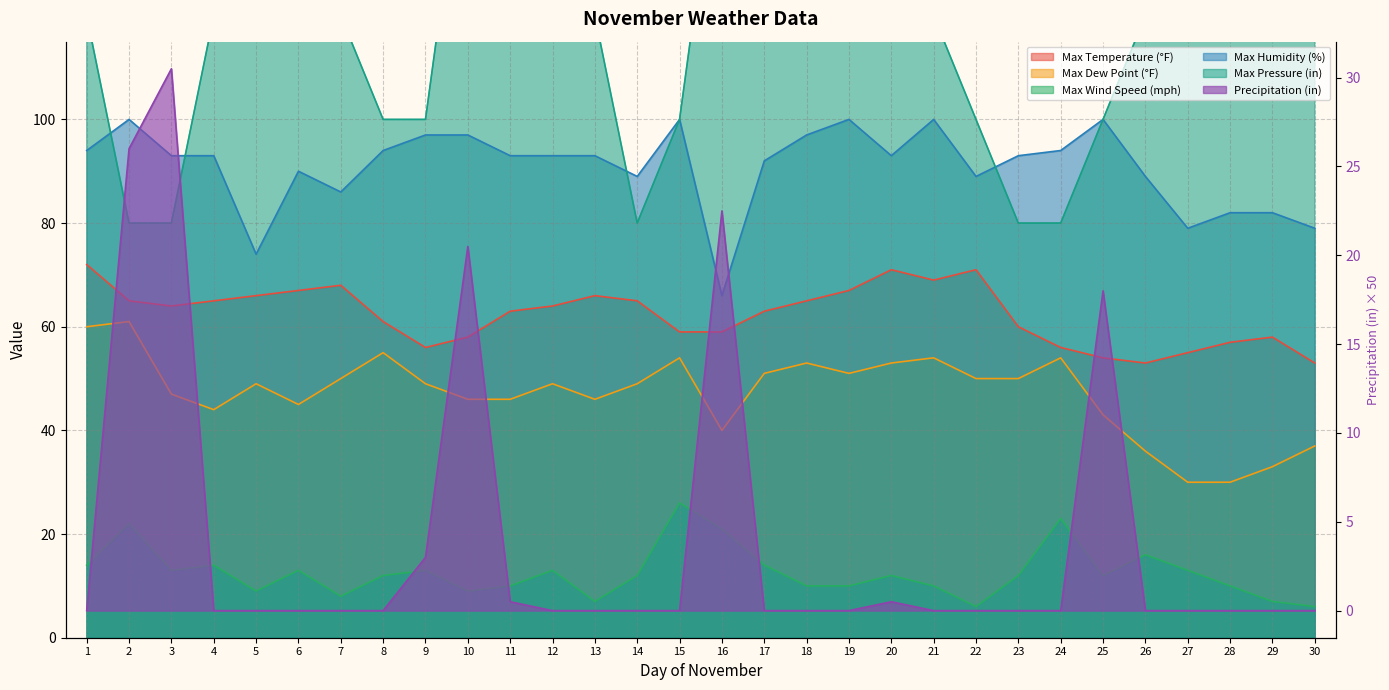

Does the chart have visible grid lines?

Yes